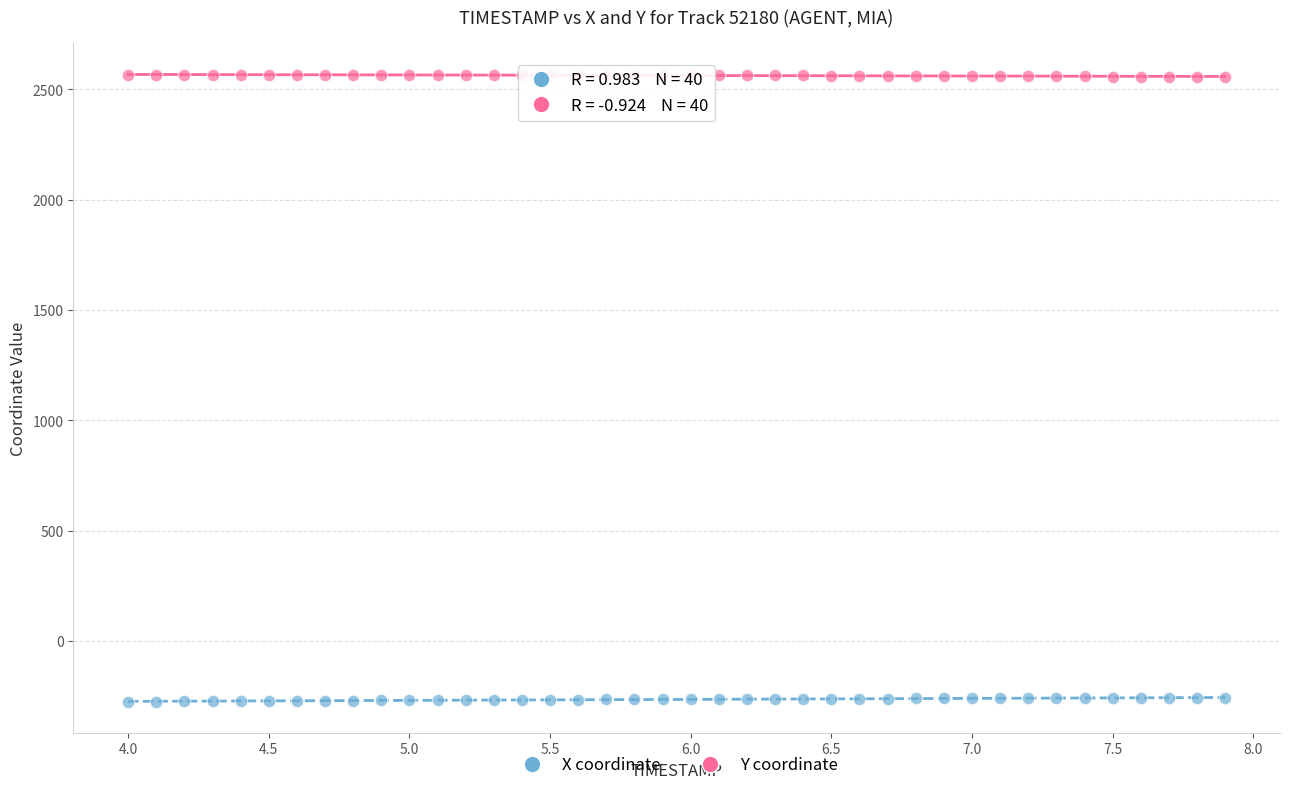

Which series contains the lowest Y value?

X coordinate